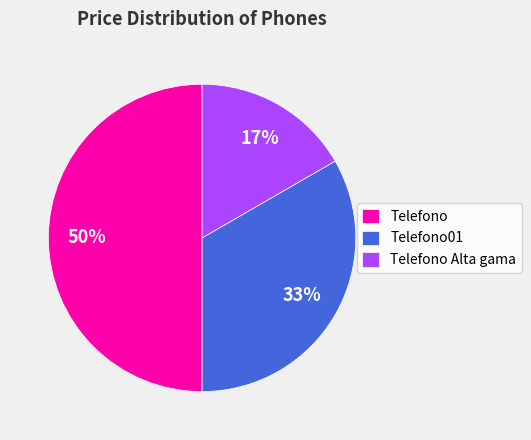

Which slice is the smallest?

Telefono Alta gama